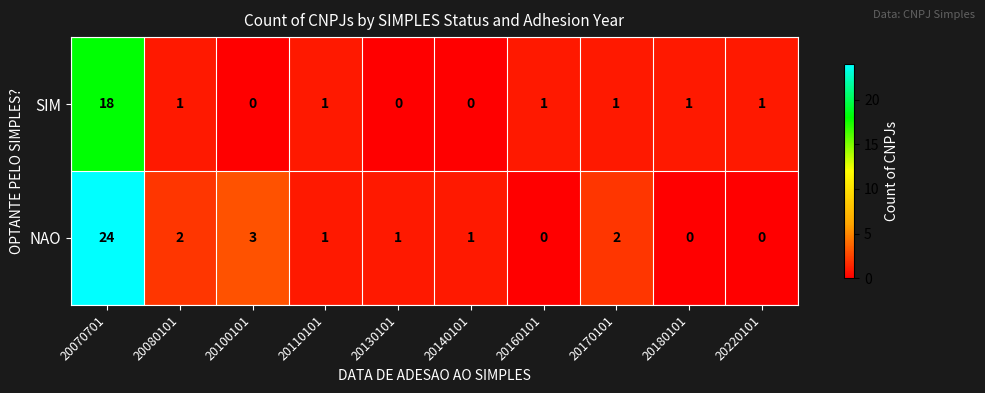

How many values in the SIM series are below 1?

3